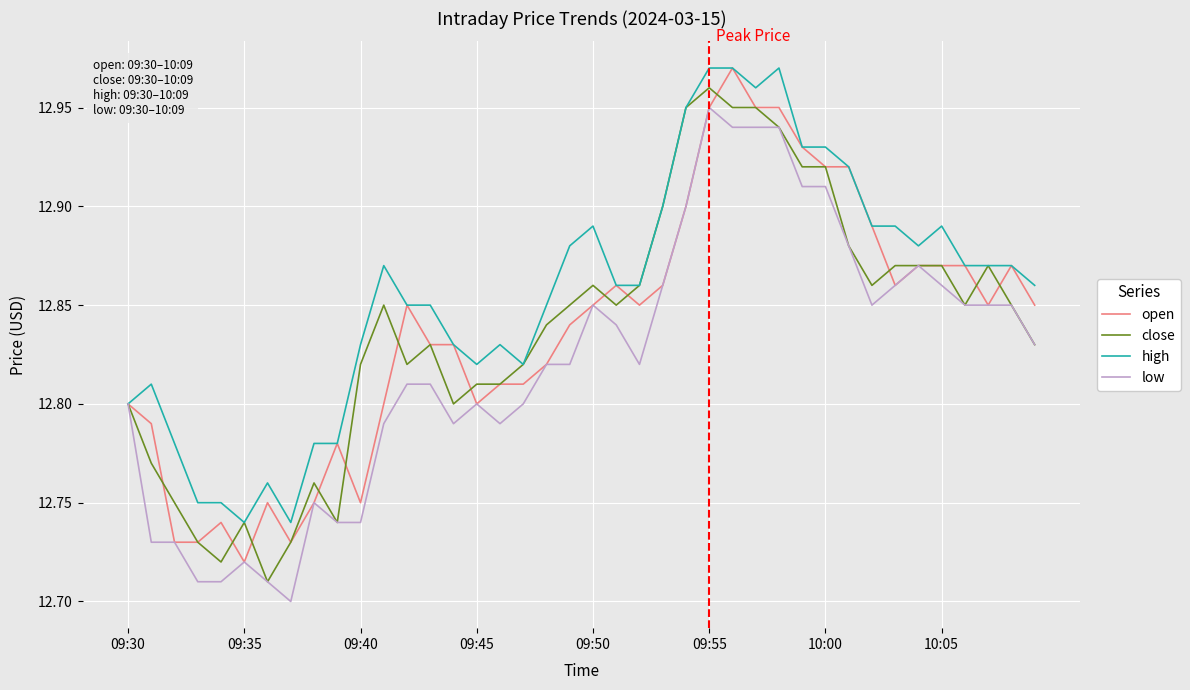

At how many categories does at least one series exceed 12?

40